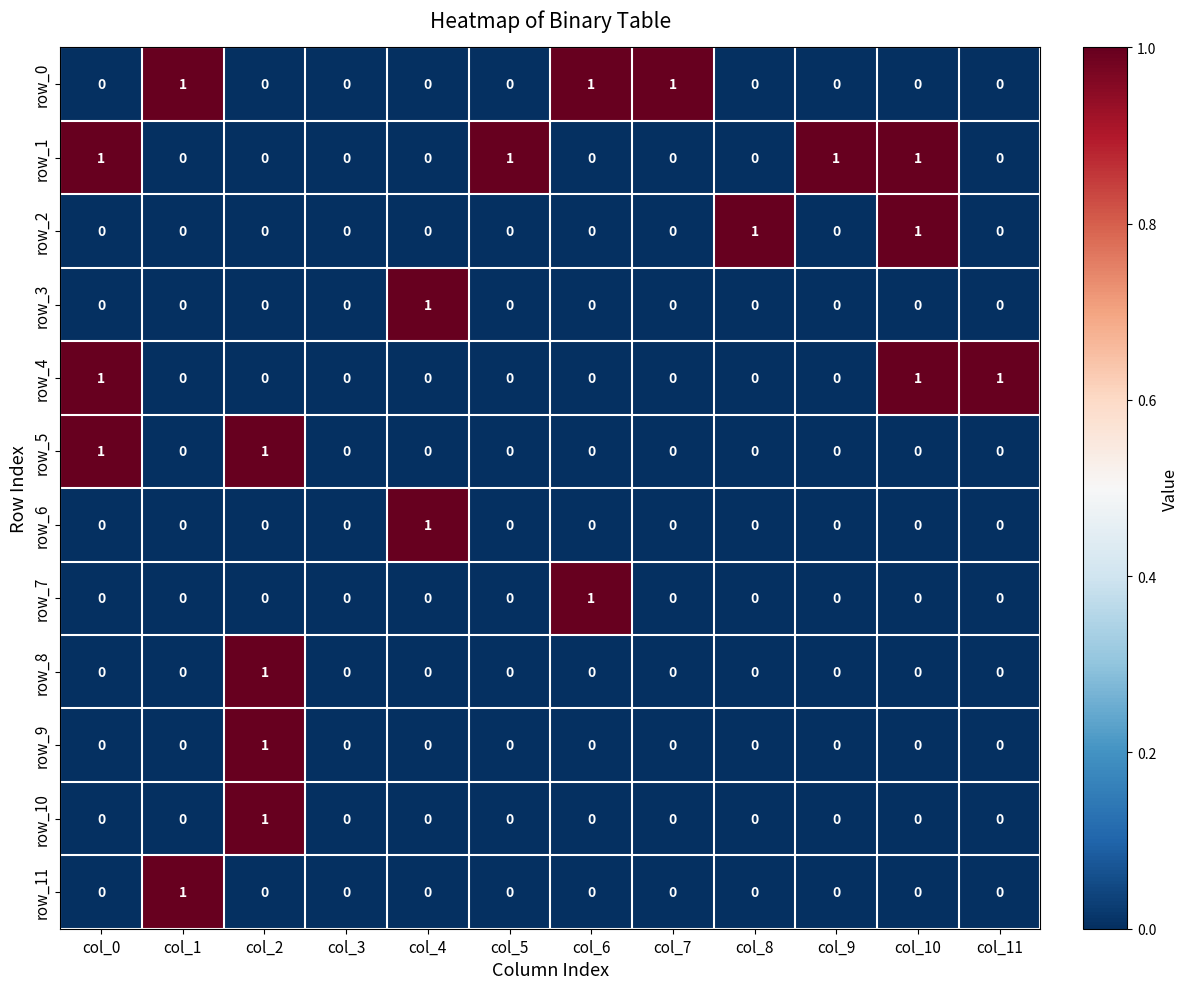

Count the row_3 values in the range 0 to 1.

12